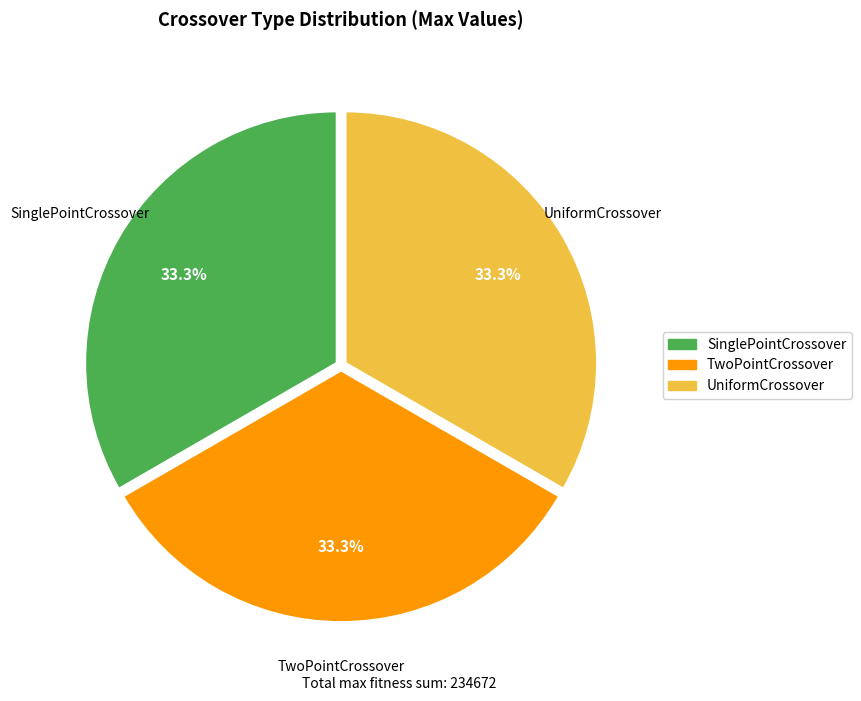

Does SinglePointCrossover account for over 50% of the chart?

No